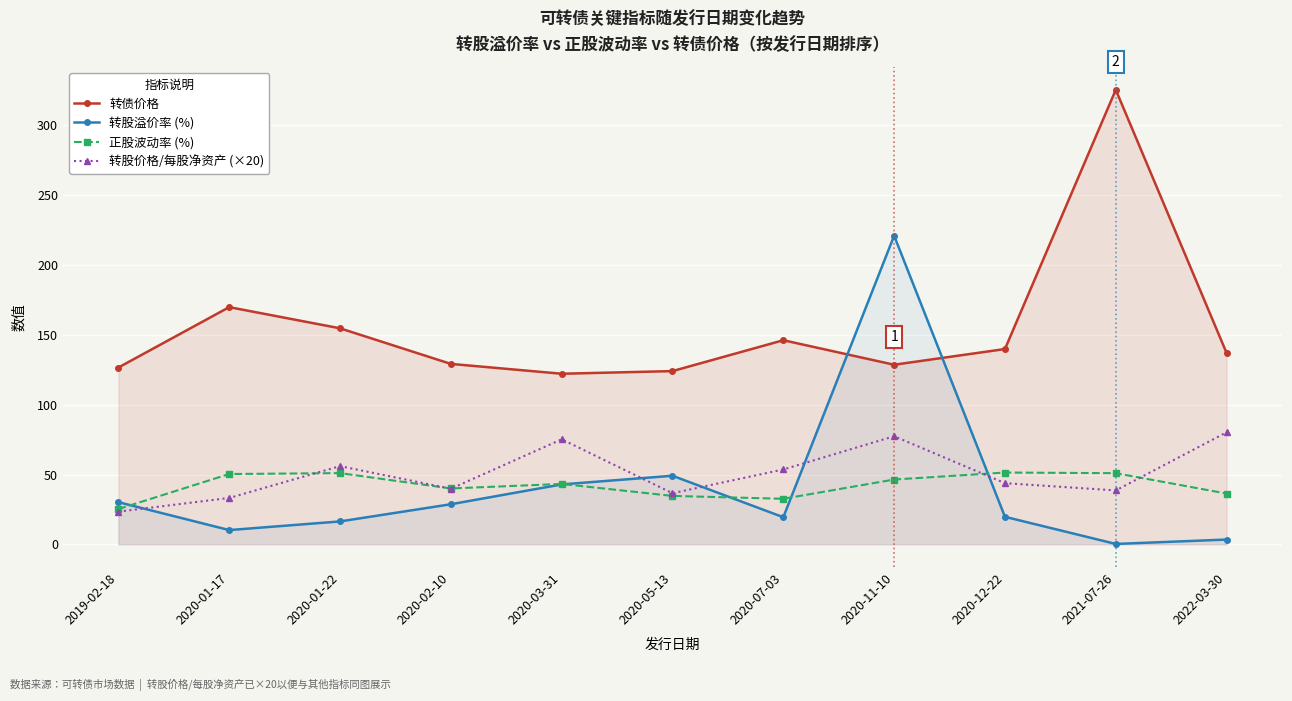

What is the difference between the maximum and minimum values in the 正股波动率 (%) series?

26.2